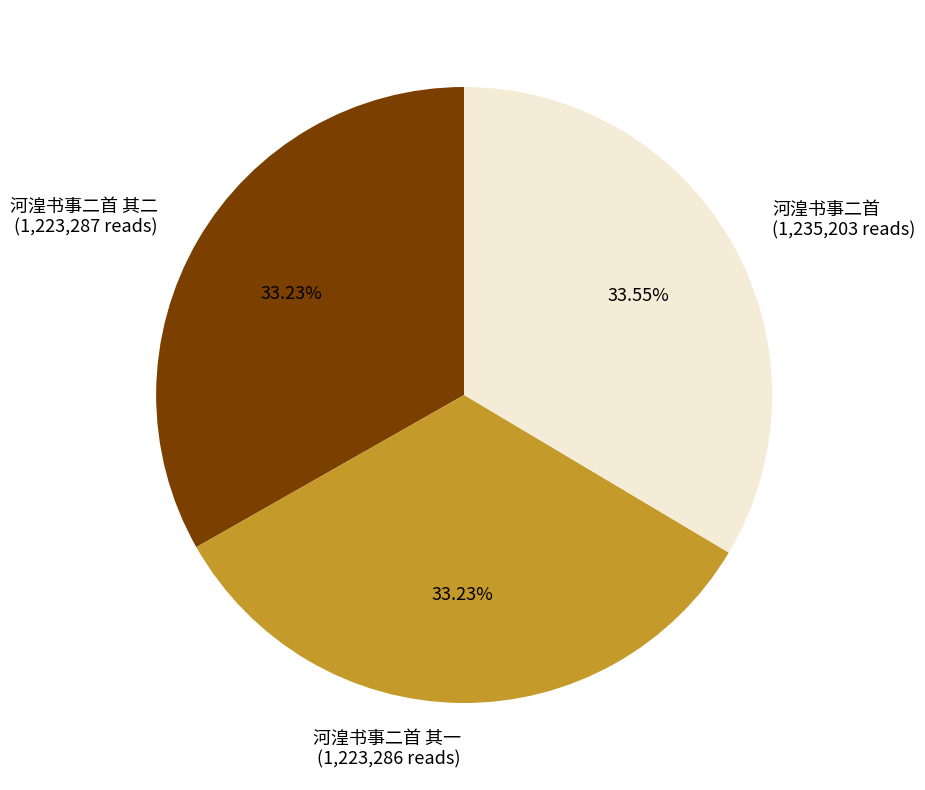

Is there a majority slice in this chart?

No